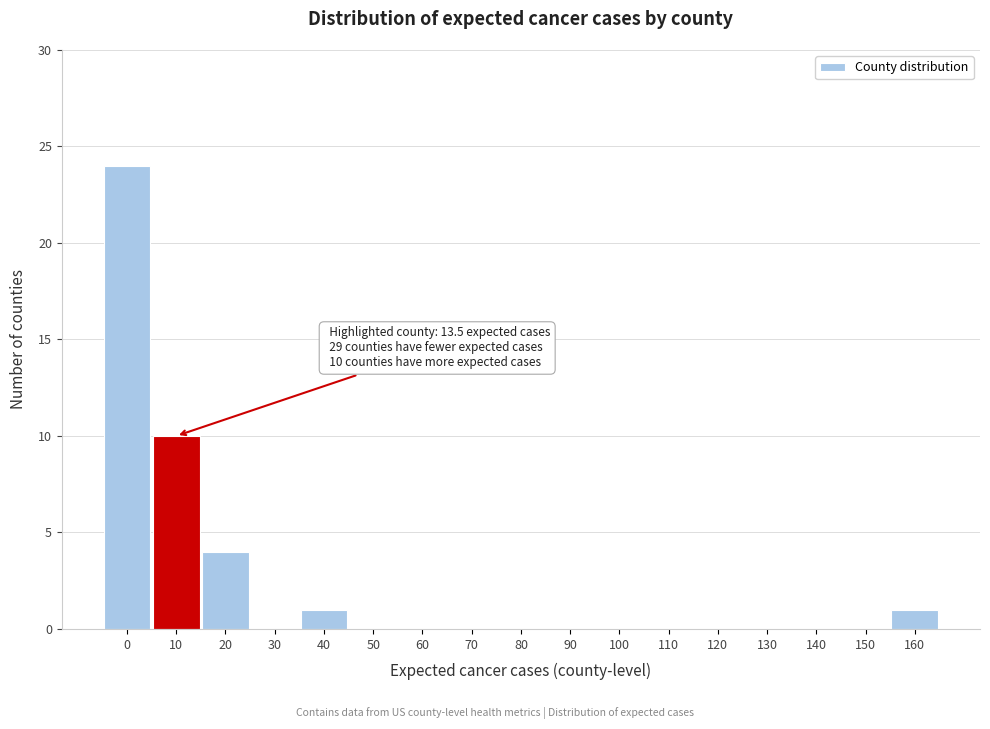

Reading right to left, what are all the values shown in this chart?

160=1	150=0	140=0	130=0	120=0	110=0	100=0	90=0	80=0	70=0	60=0	50=0	40=1	30=0	20=4	10=10	0=24